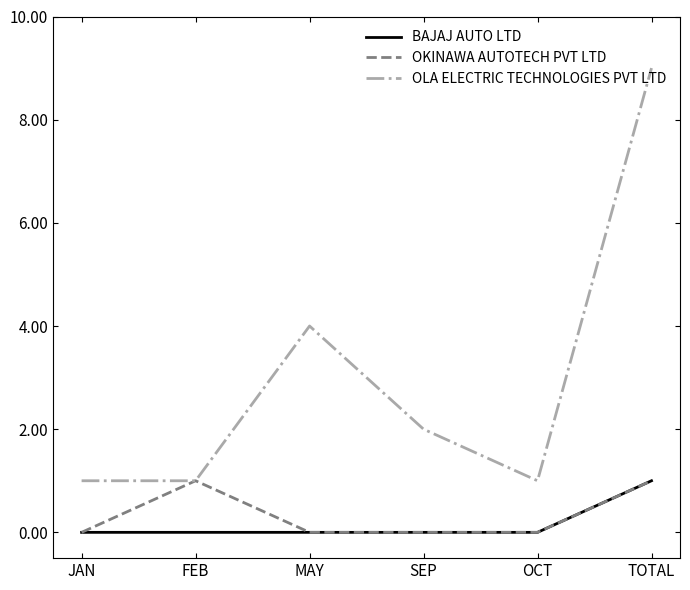

True or false: BAJAJ AUTO LTD has more than 2 points higher than both neighbors.

False